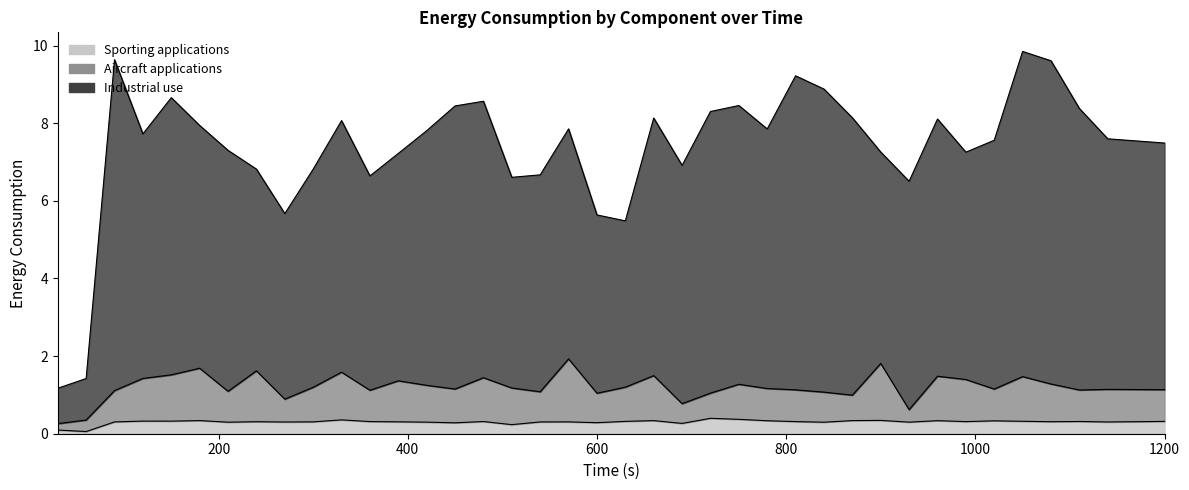

Rank the categories by Aircraft applications value from highest to lowest.

570, 900, 180, 240, 330, 150, 660, 960, 1050, 480, 120, 990, 390, 1080, 750, 420, 630, 300, 510, 780, 450, 1020, 1140, 1200, 810, 1110, 360, 90, 210, 540, 840, 720, 600, 870, 270, 690, 930, 60, 30